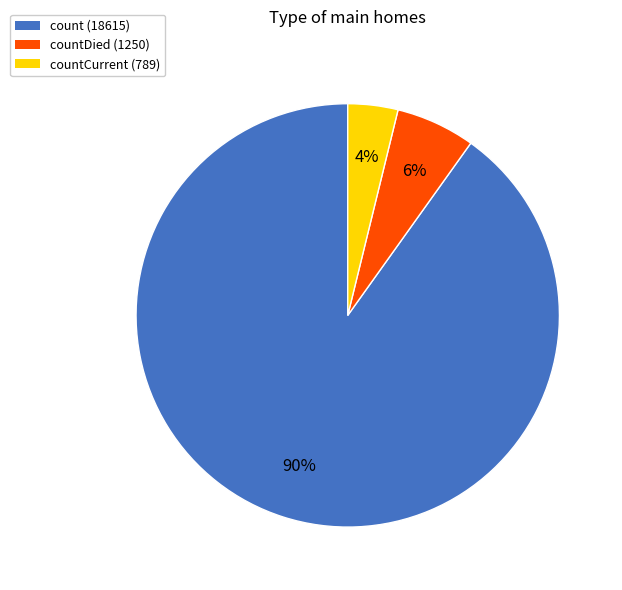

What is the majority slice?

count (18615)